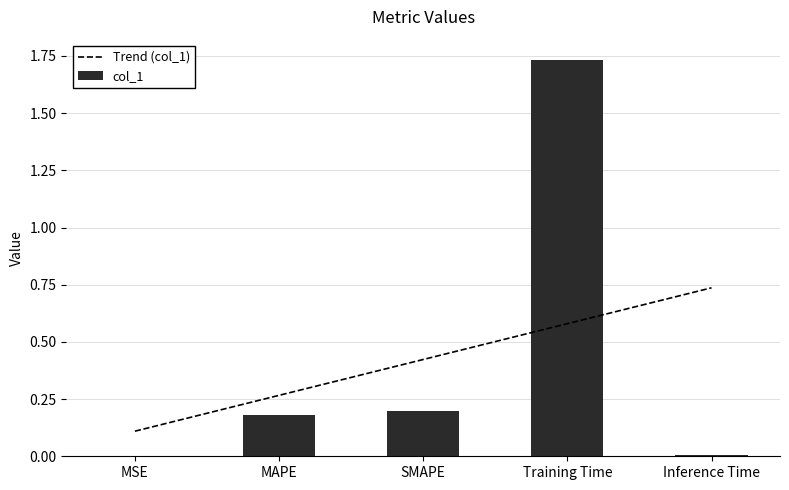

Rank the categories by value from lowest to highest.

MSE, Inference Time, MAPE, SMAPE, Training Time